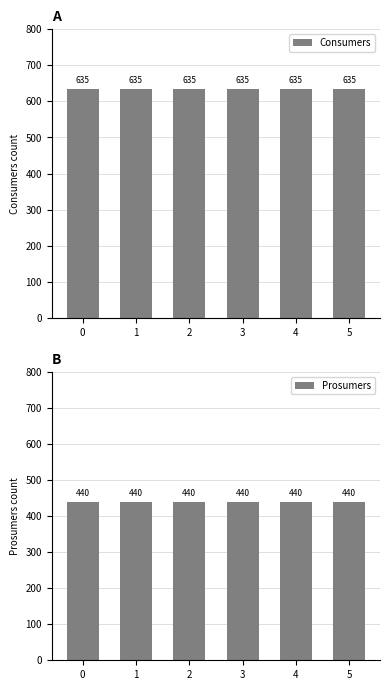

Reading left to right, extract all data points from this chart.

Consumers: 0=635	1=635	2=635	3=635	4=635	5=635
Prosumers: 0=440	1=440	2=440	3=440	4=440	5=440